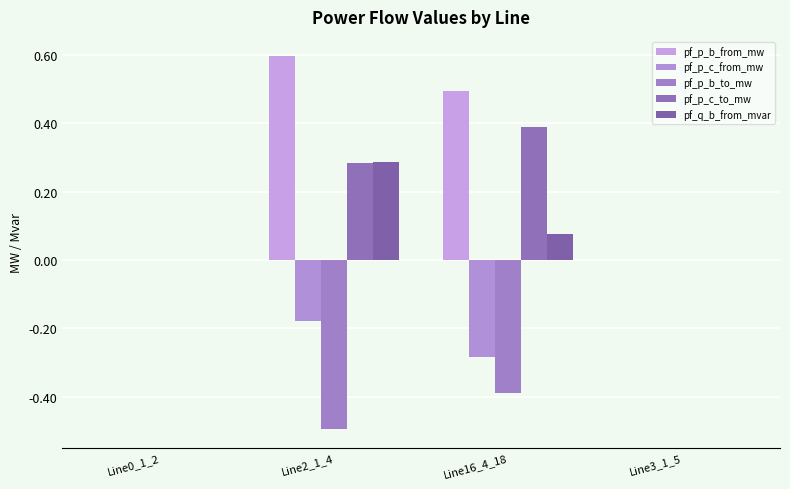

How many groups of bars are there?

4